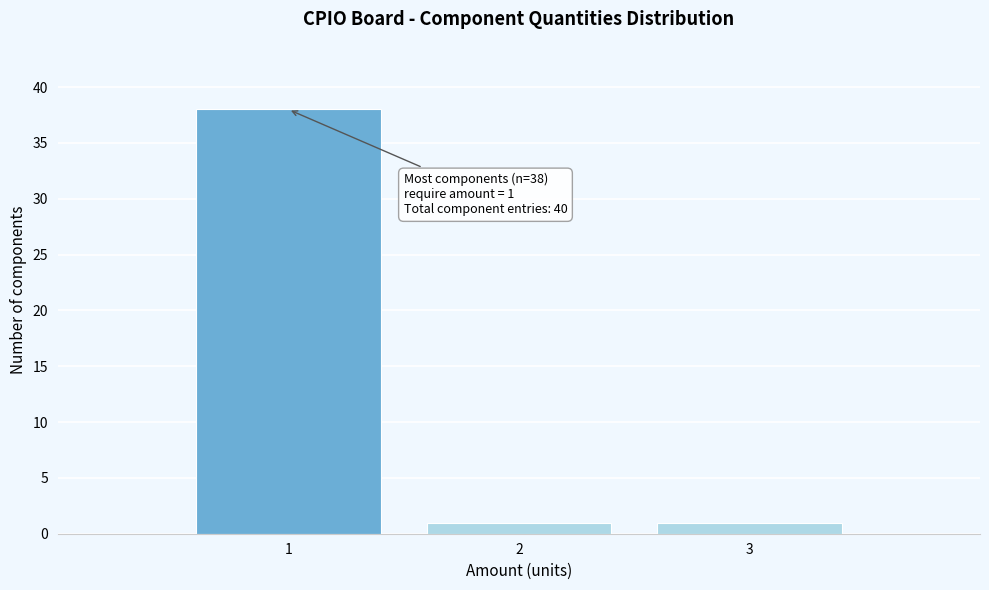

Reading left to right, what are all the values shown in this chart?

38	1	1